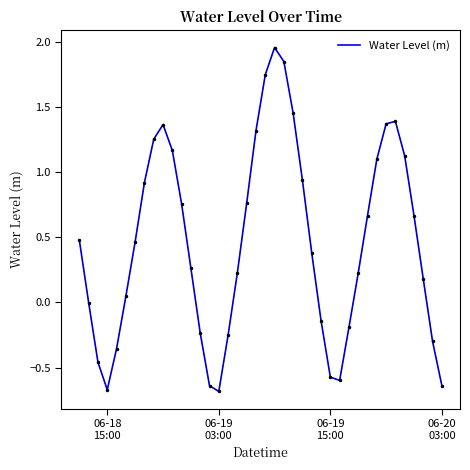

What is the difference between the maximum and minimum values?

2.6